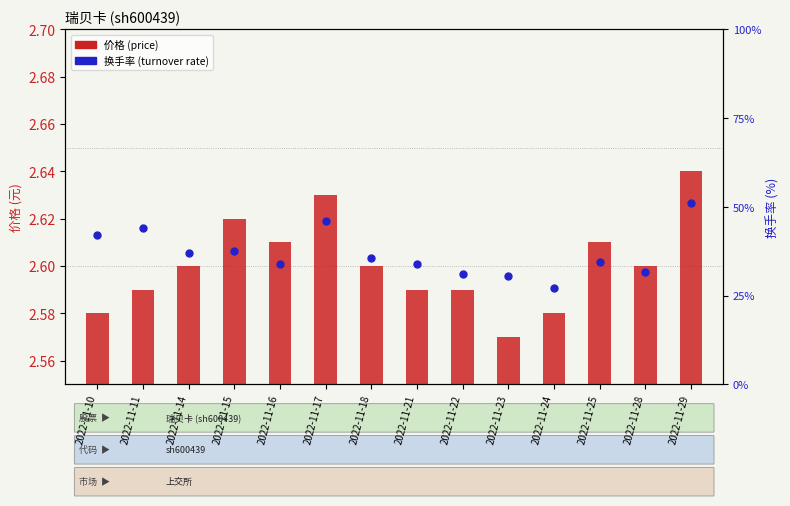

At which category is the sum across all series the highest?

2022-11-29